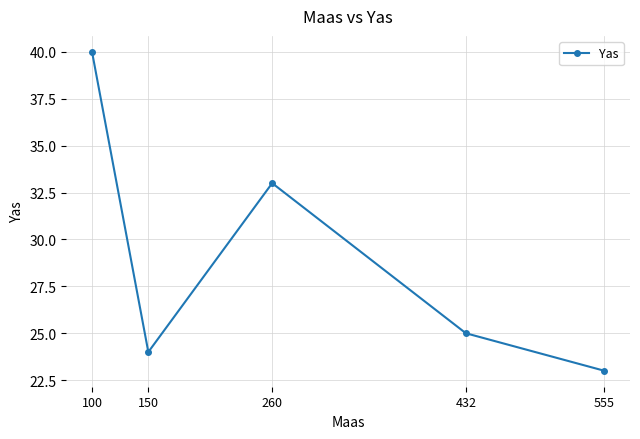

What is the change in value from 100 to 150?

-16